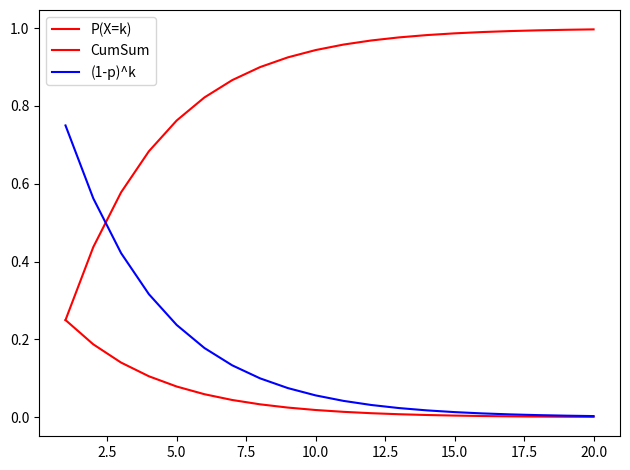

True or false: P(X=k) has more than 0 interior local peaks.

False